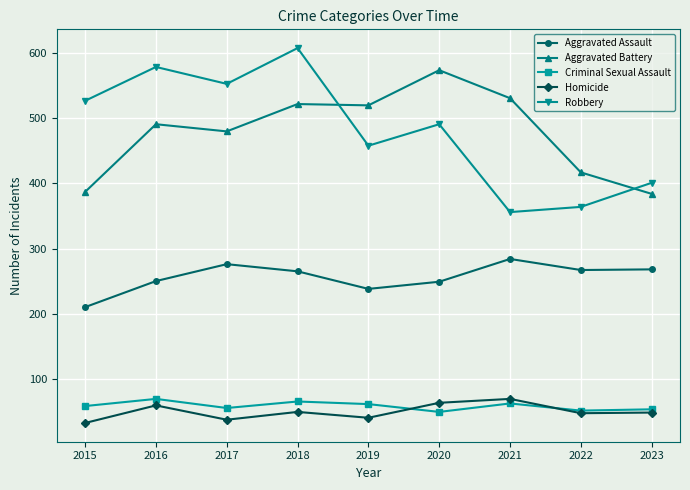

At 2020, list the series in order from smallest to largest.

Criminal Sexual Assault, Homicide, Aggravated Assault, Robbery, Aggravated Battery